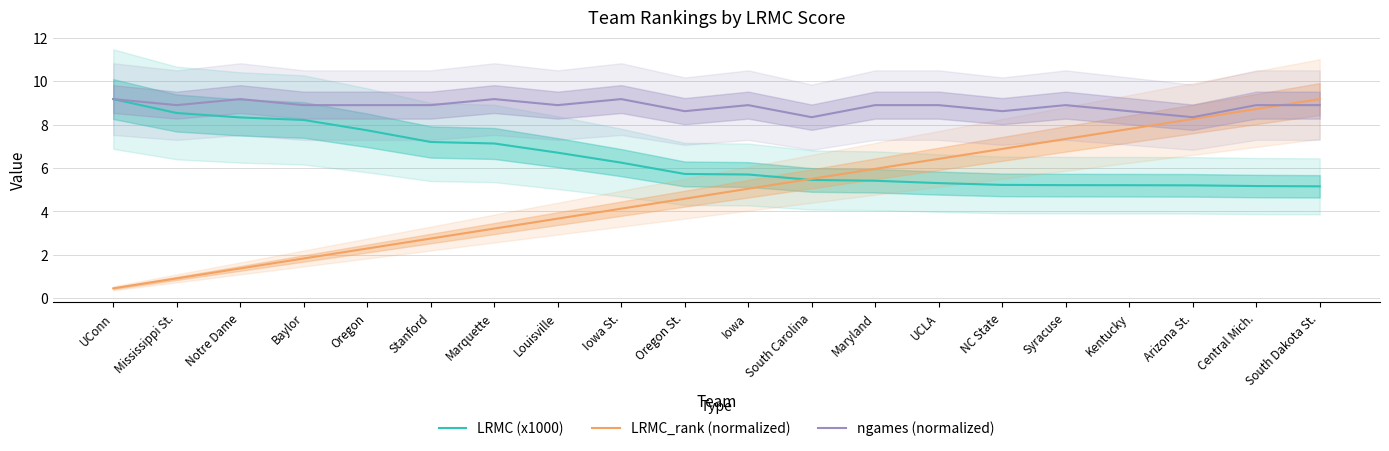

What is the sum of the ngames (normalized) values at Oregon and Oregon St.?

17.5